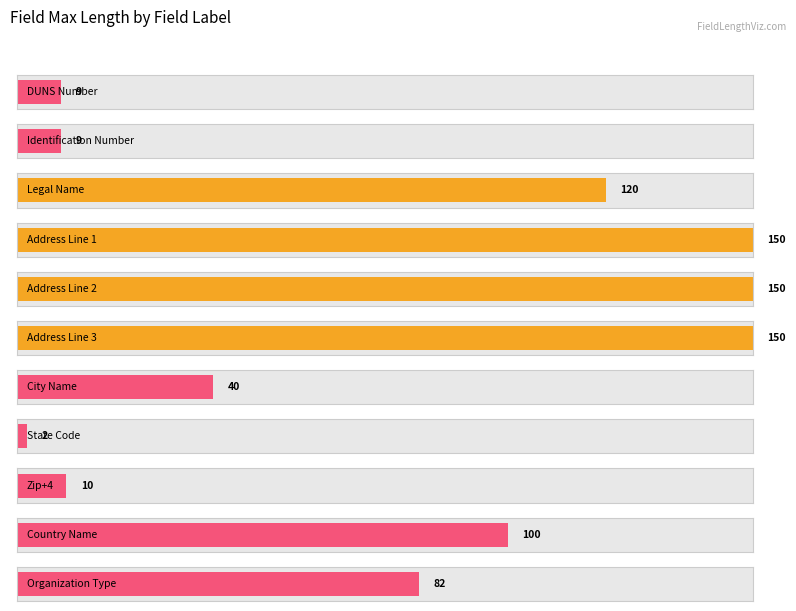

What is the sum of the values at State Code and Address Line 3?

152